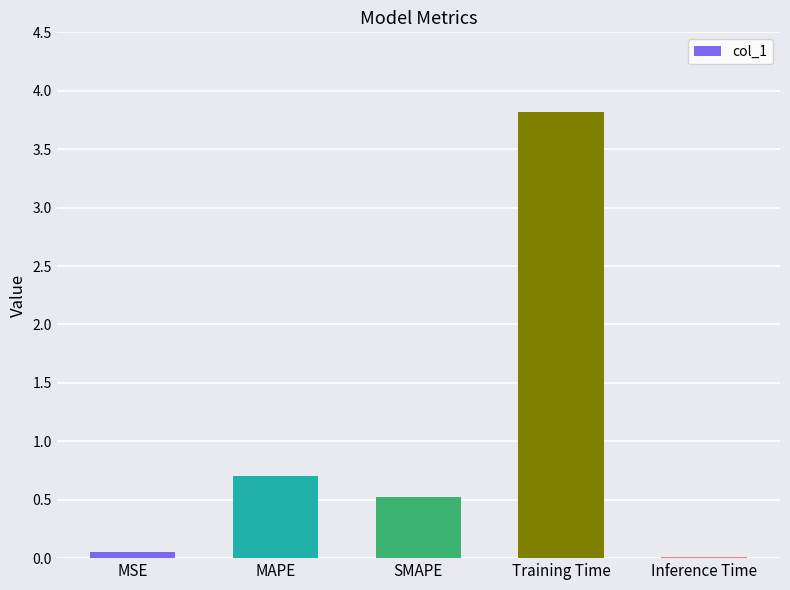

What is the difference between the maximum and minimum values?

3.8